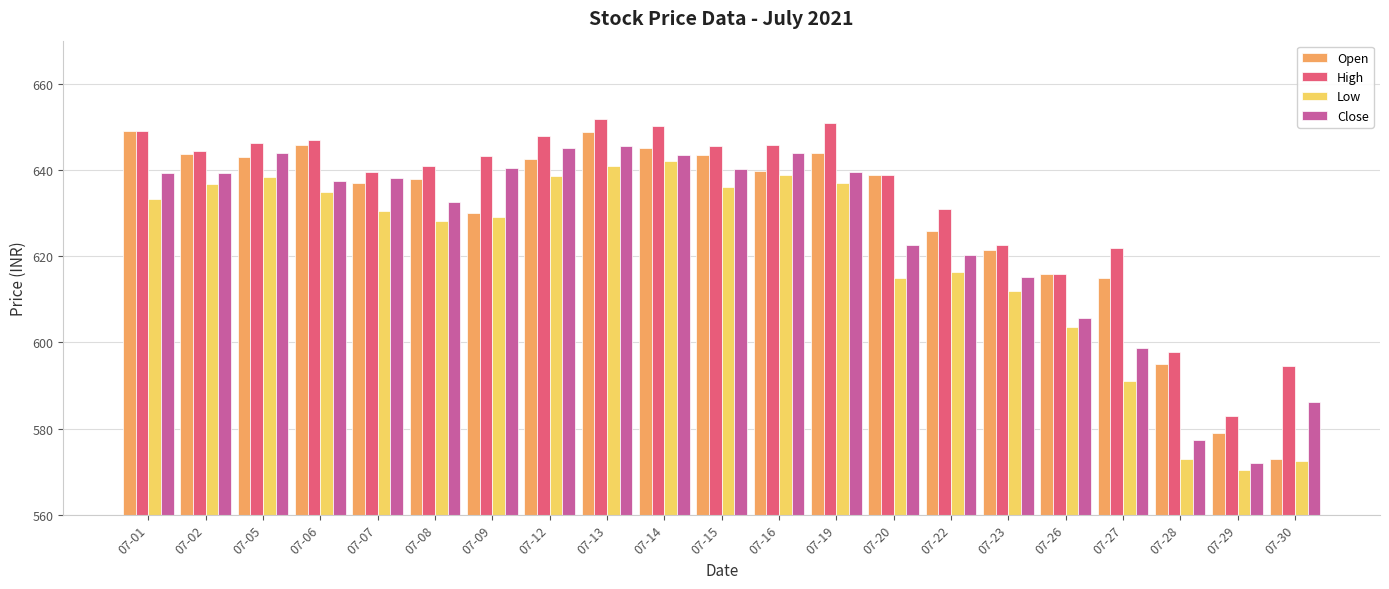

At which category does the chart reach its minimum across all series?

07-29